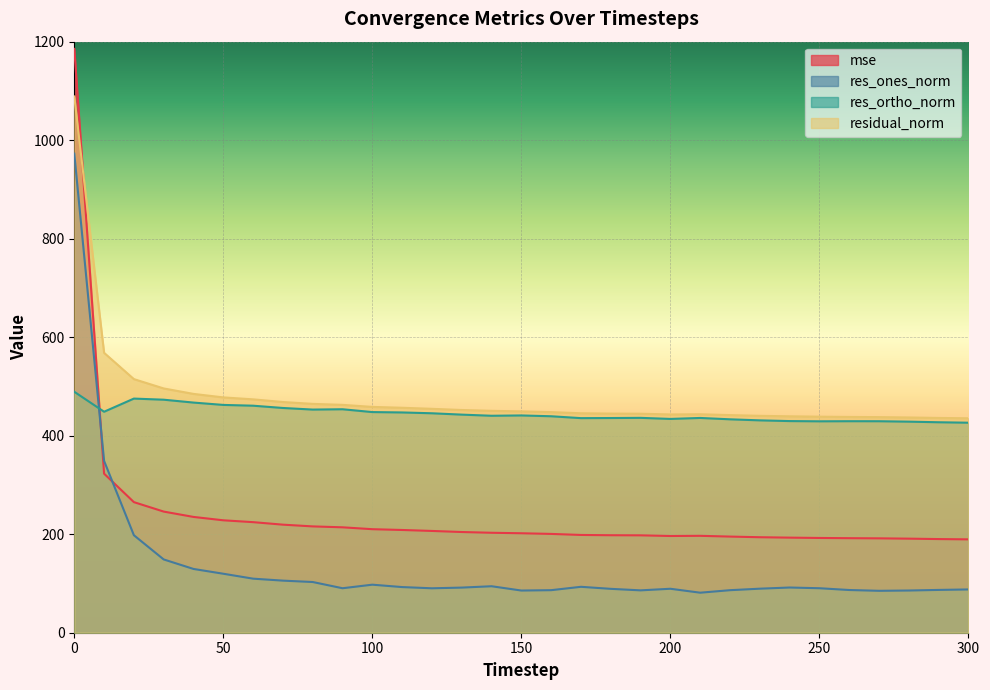

Rank the series by their maximum value, from lowest to highest.

res_ortho_norm, res_ones_norm, residual_norm, mse